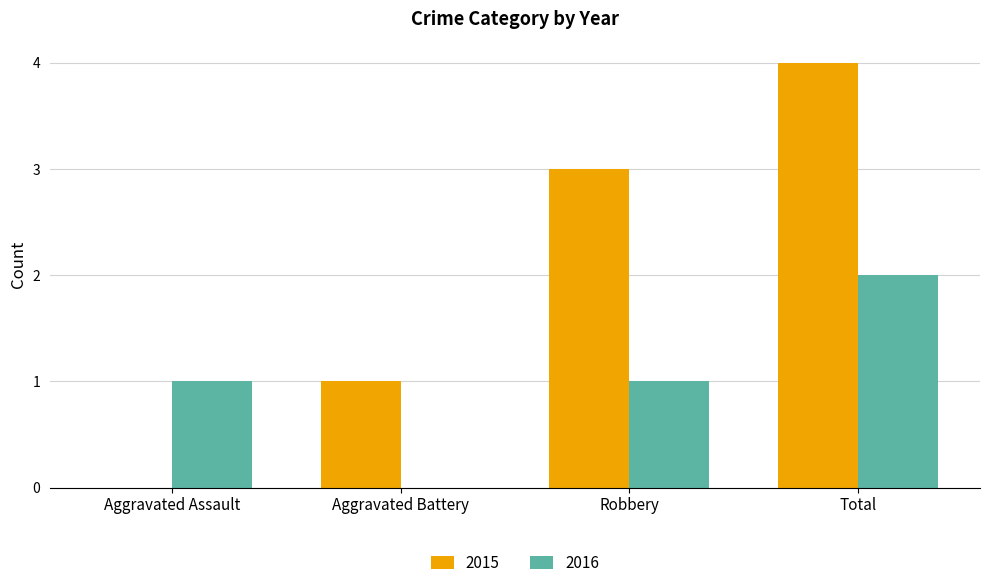

Which series changed the most between Aggravated Assault and Robbery?

2015